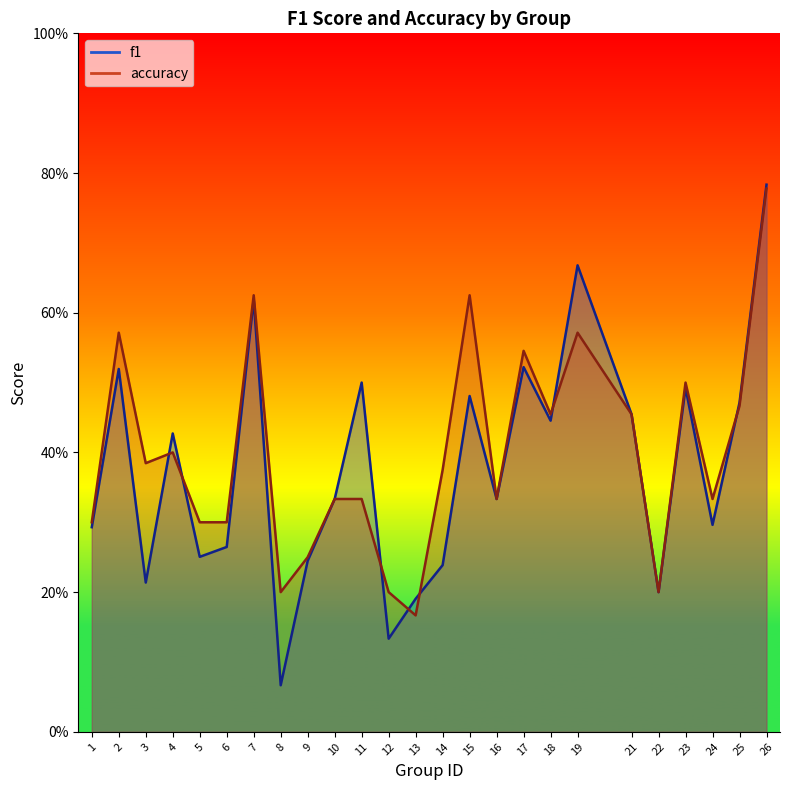

What is the approximate value of accuracy at 15?

0.6